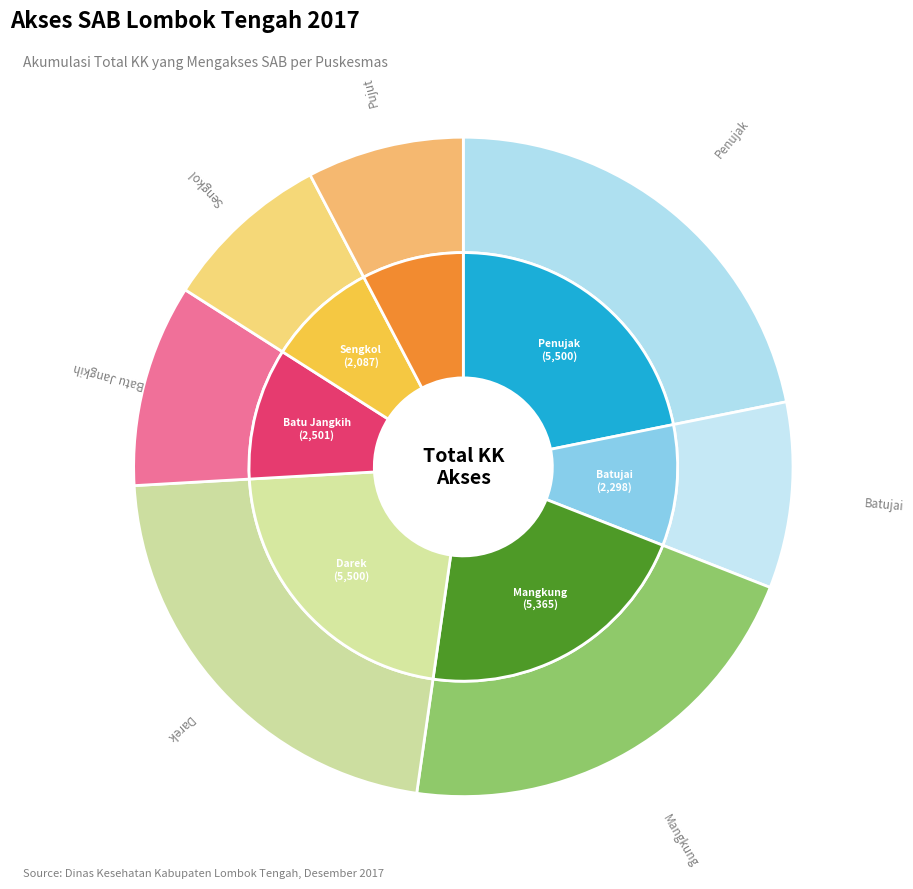

Is Batujai the majority of the pie?

No